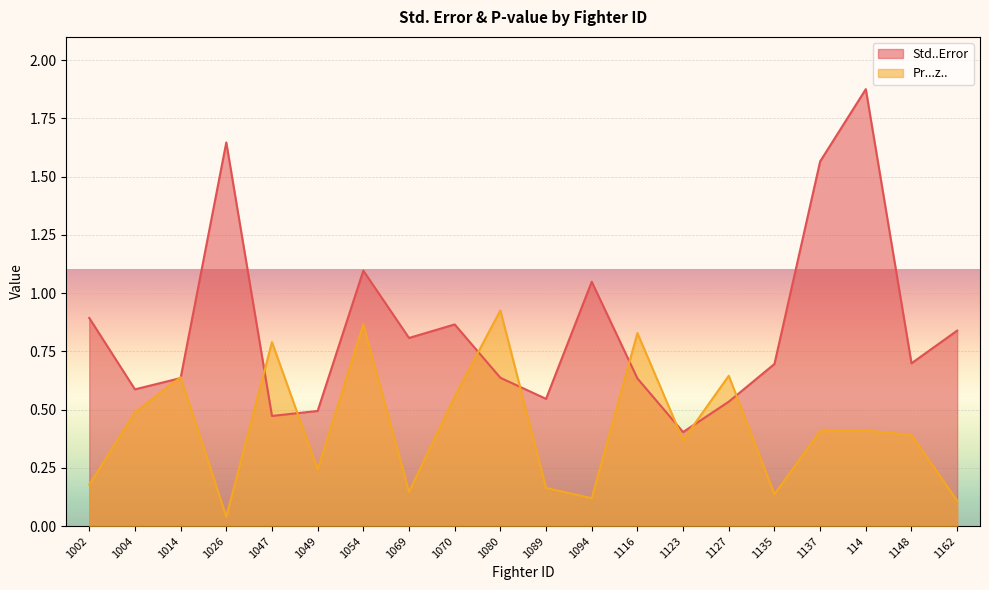

What position from the right is 1054?

14